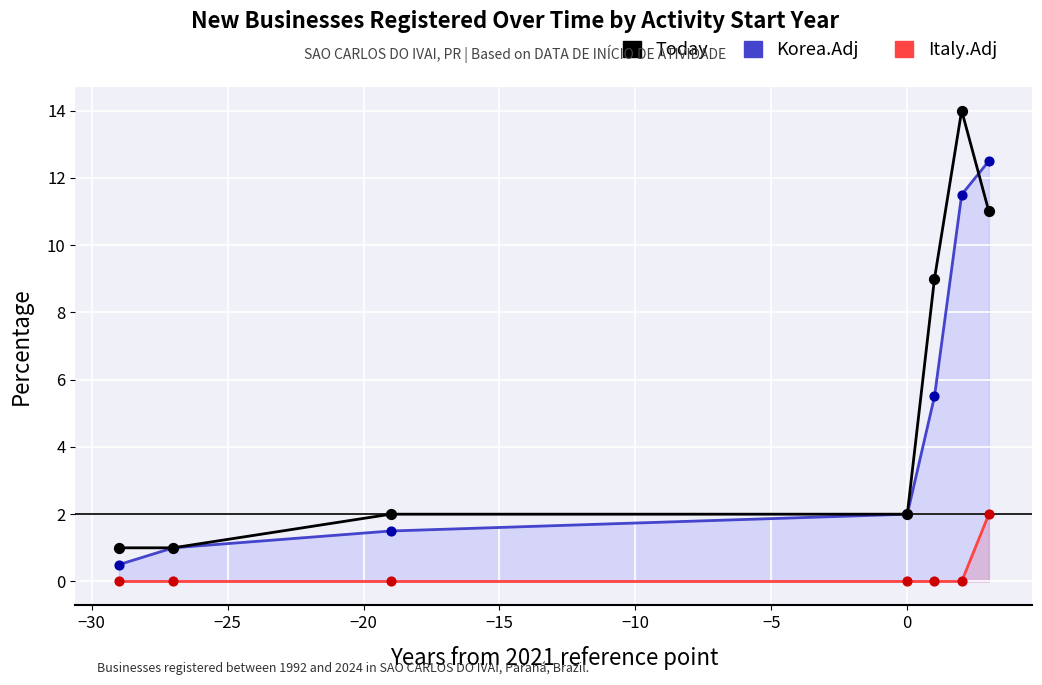

Which series has the widest spread of Y values?

Today